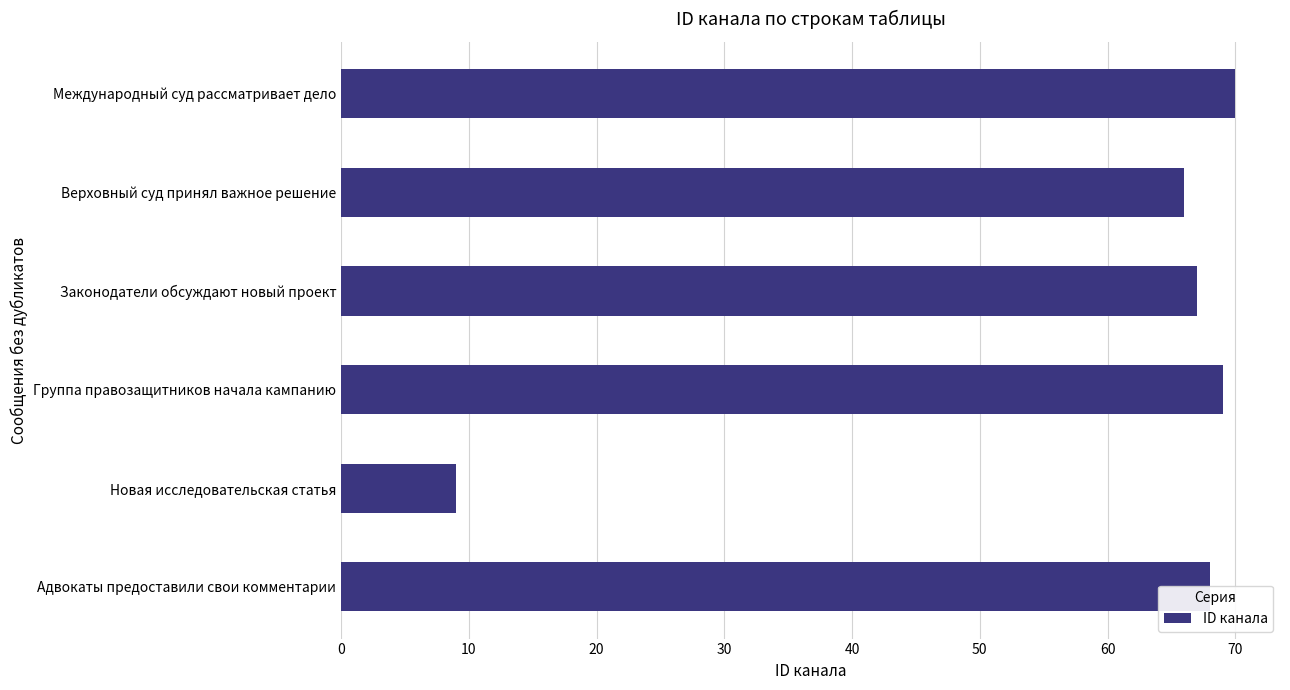

How many bars are there in total?

6